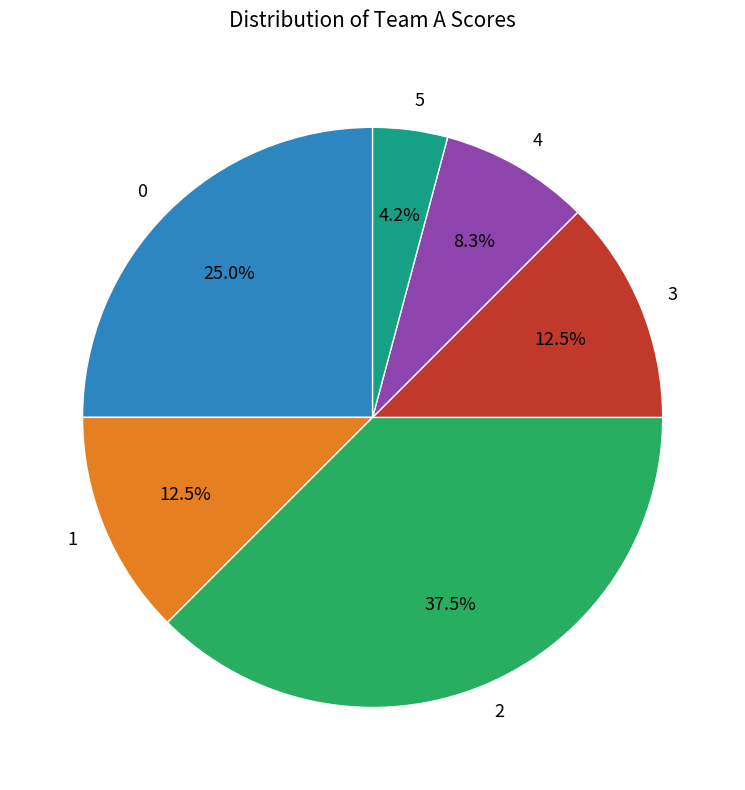

Count the number of slices in the pie.

6